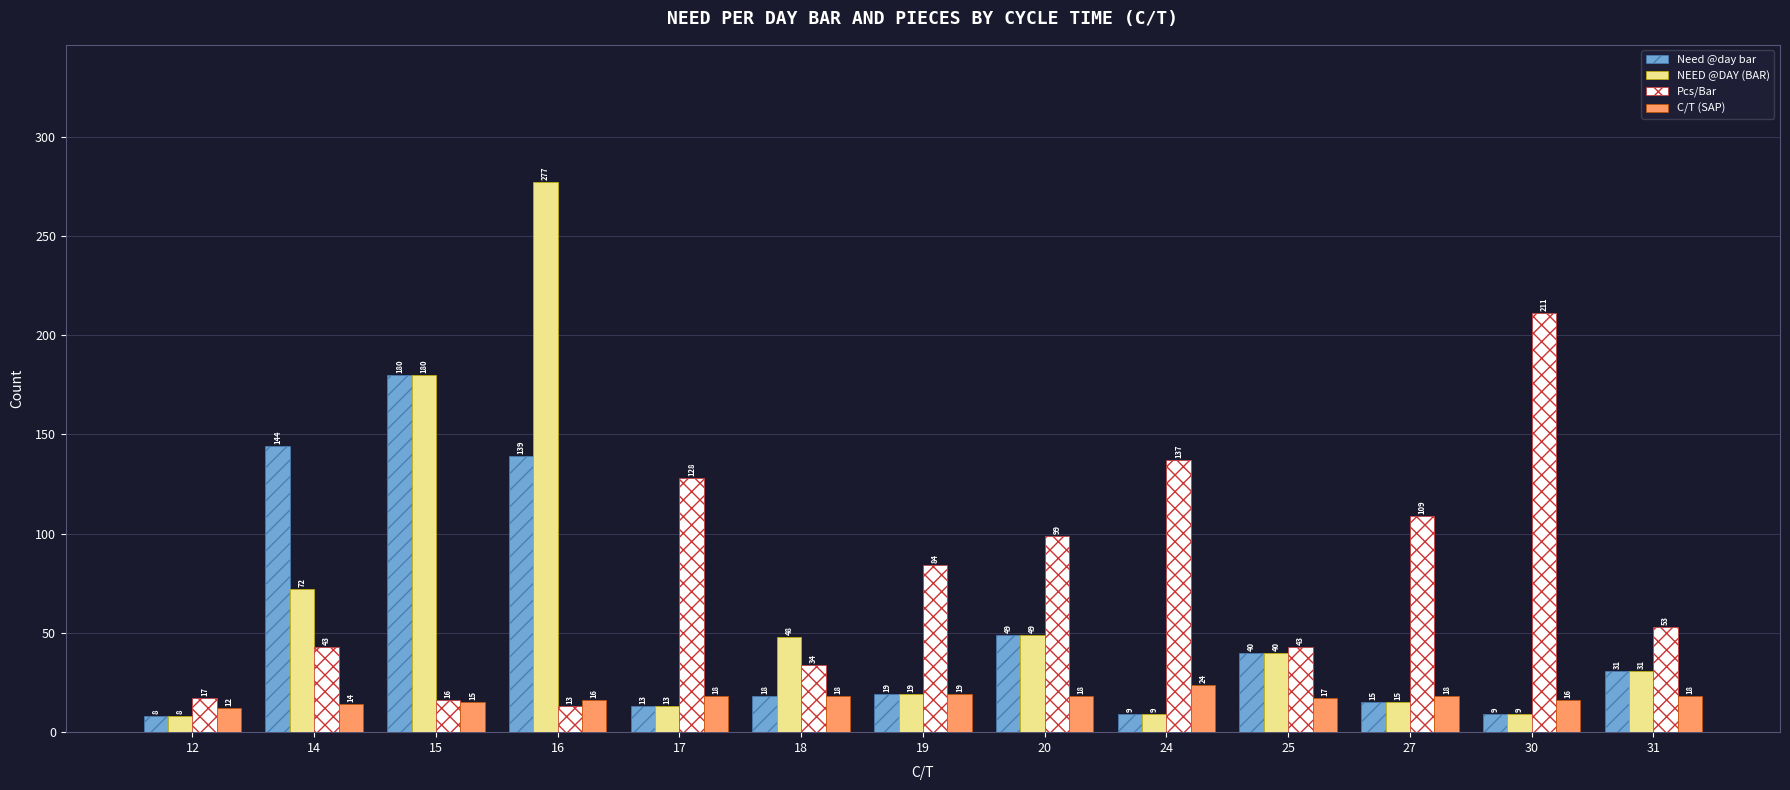

What is the value of the C/T (SAP) bar at the 6th from the left?

18